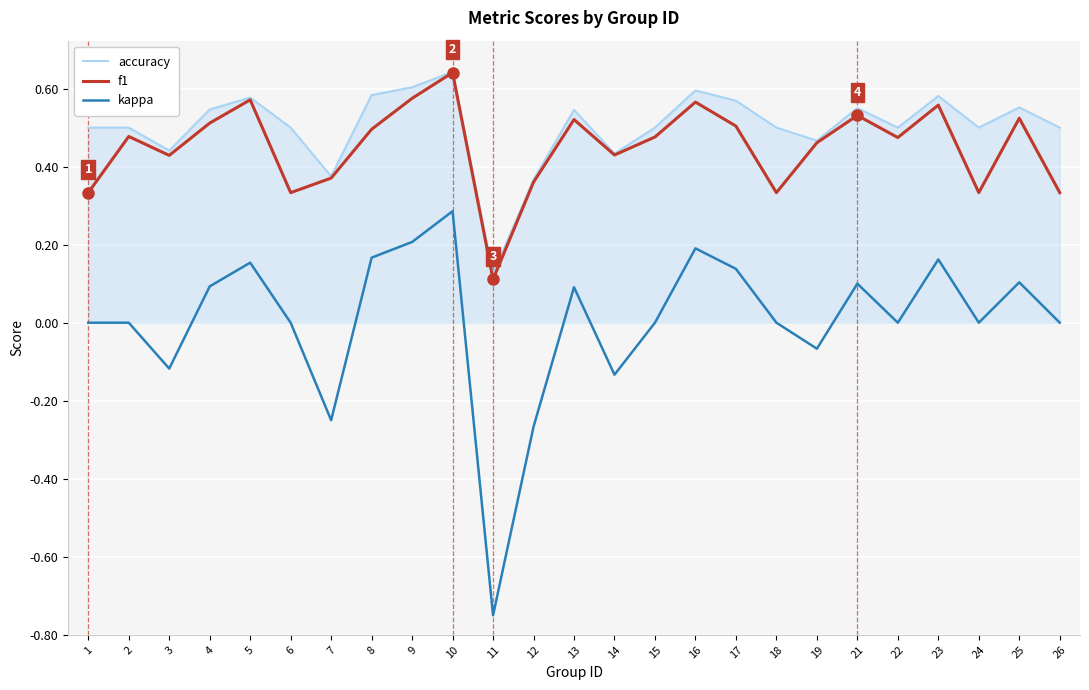

At which label does kappa reach its minimum?

11